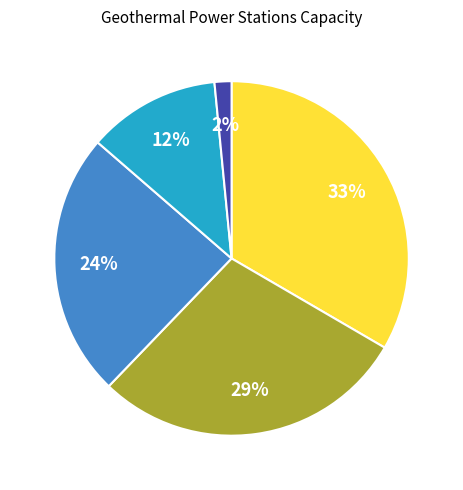

Is there any slice that represents more than half of the pie?

No